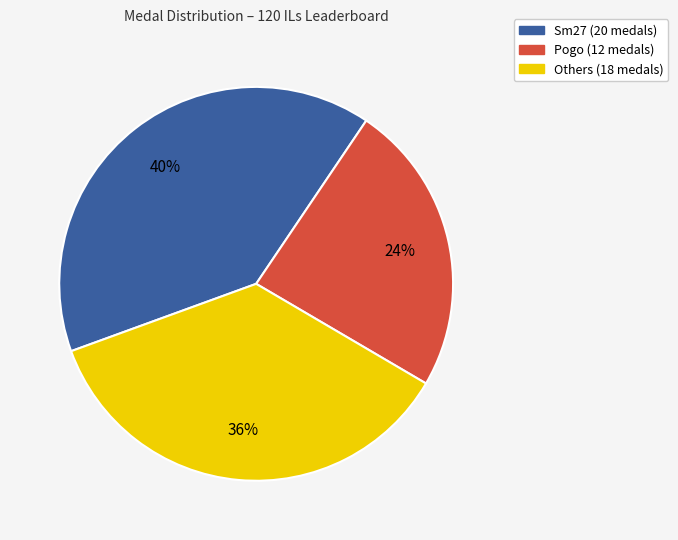

Does any single category account for the majority?

No